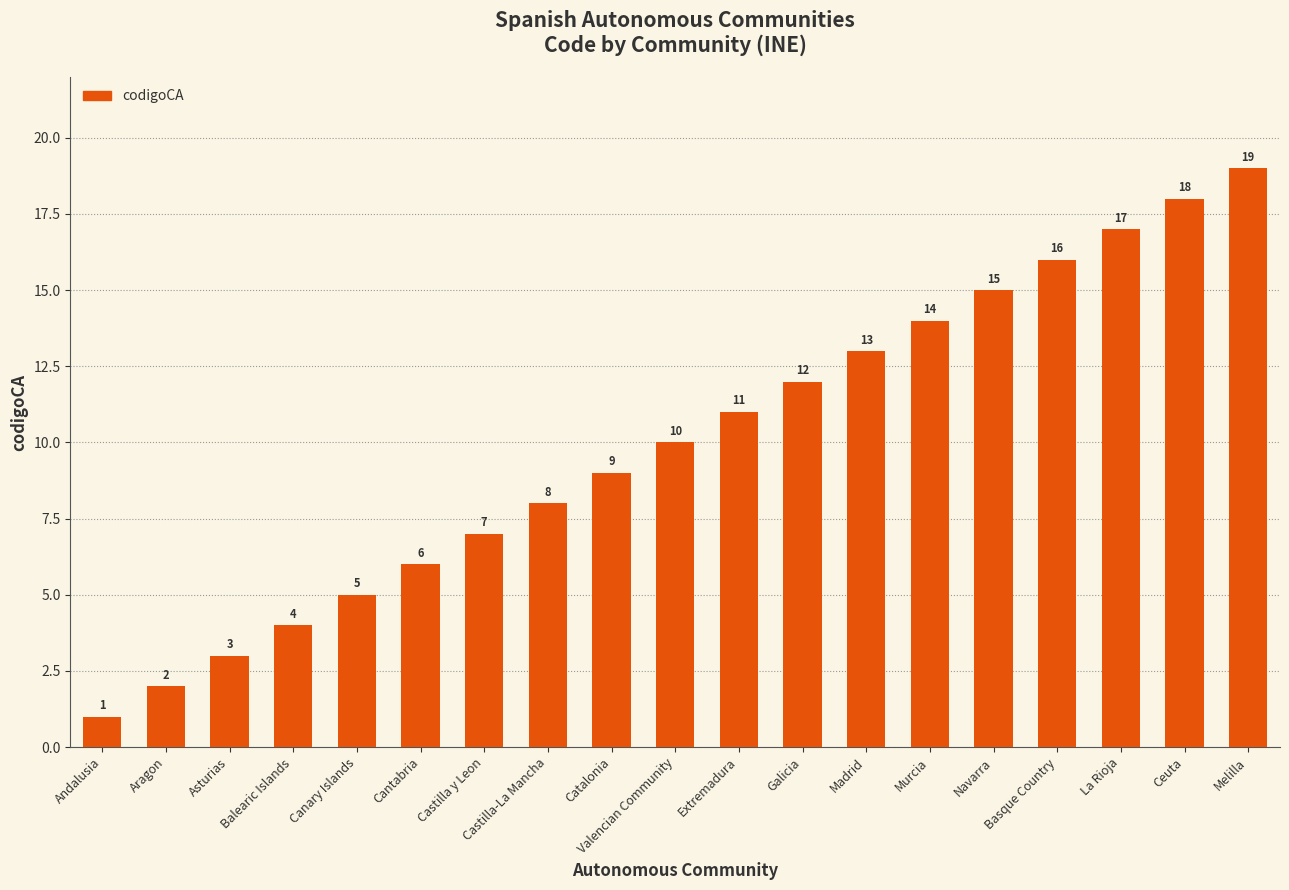

What is the smallest value displayed?

1